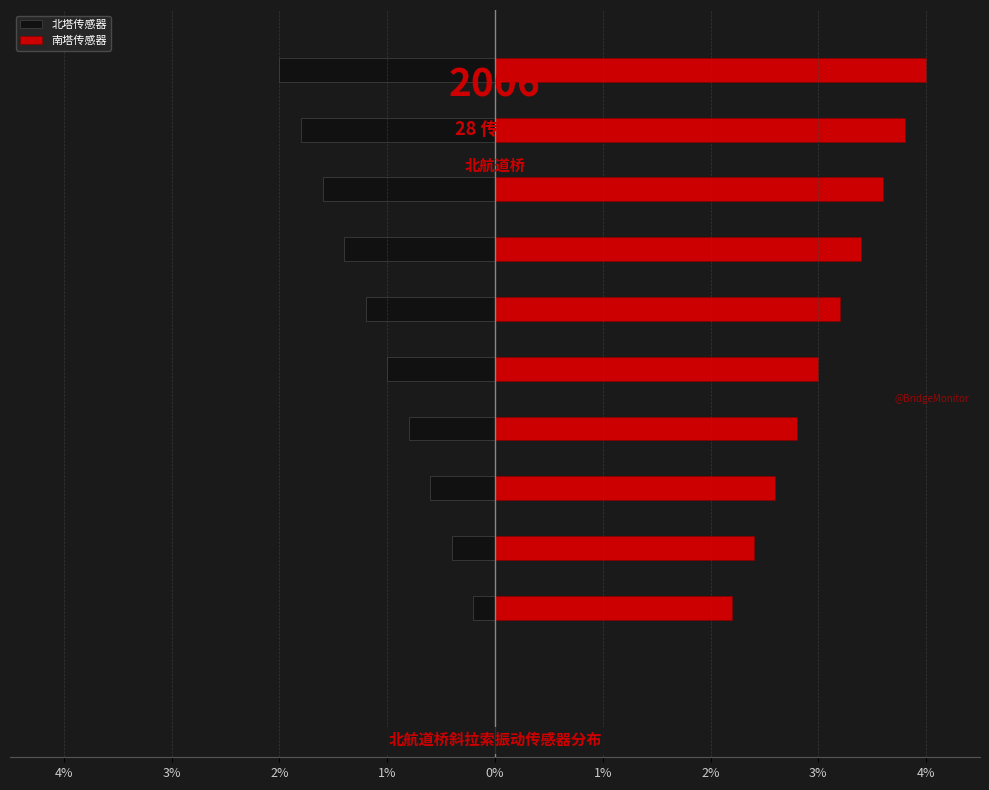

How many distinct data groups are displayed?

2